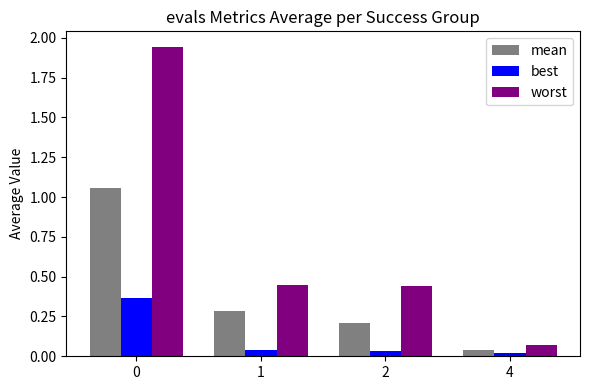

At how many categories does at least one series exceed 0?

4